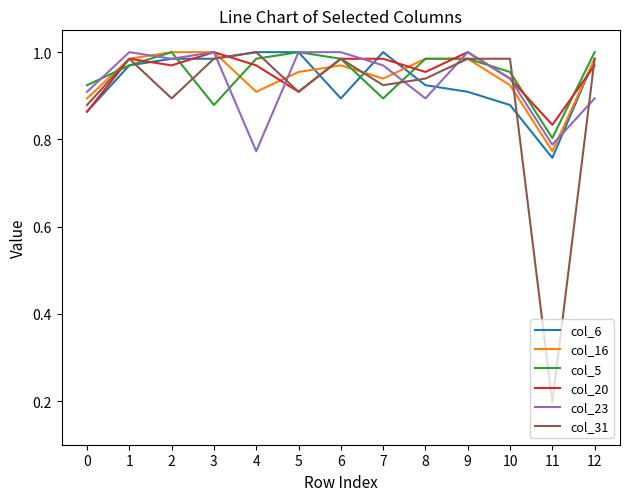

At how many categories does at least one series exceed 0?

13